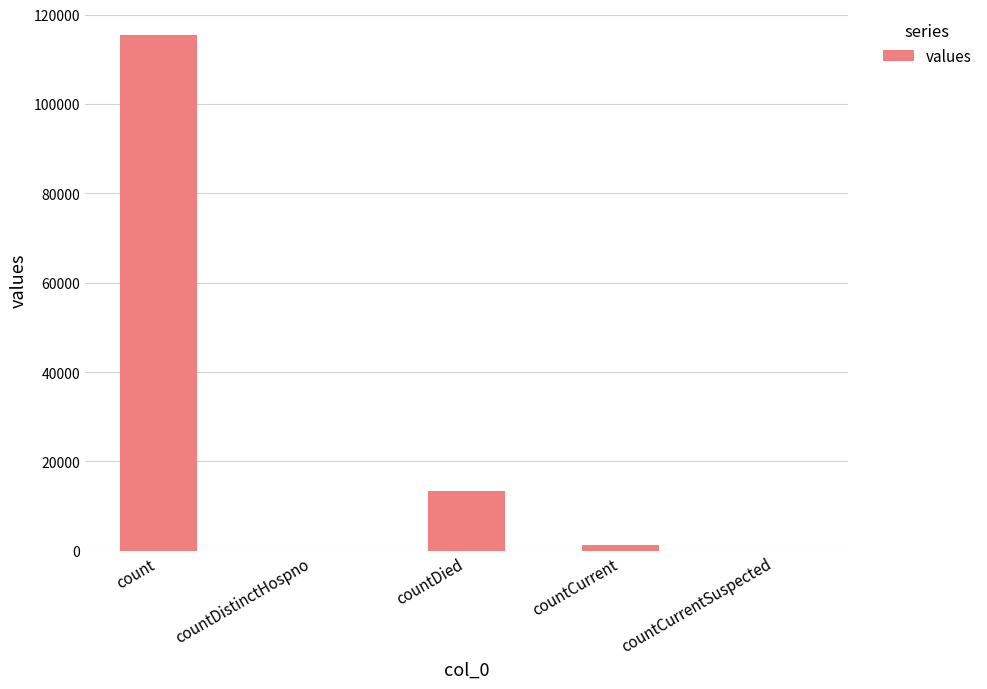

Count the number of categories in the chart.

5